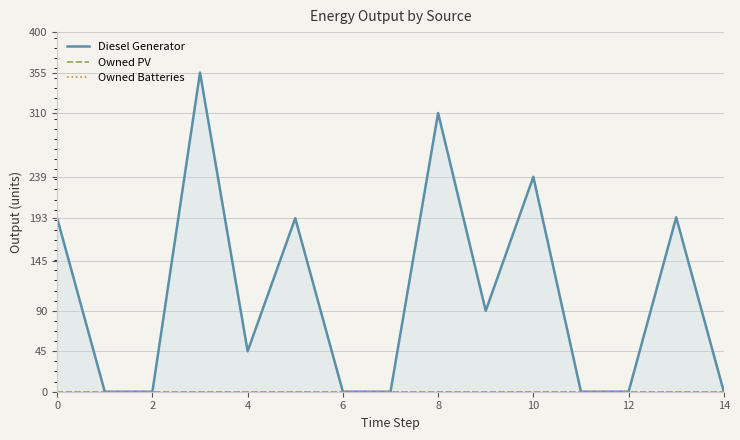

How many values in the Diesel Generator series are below 45?

7